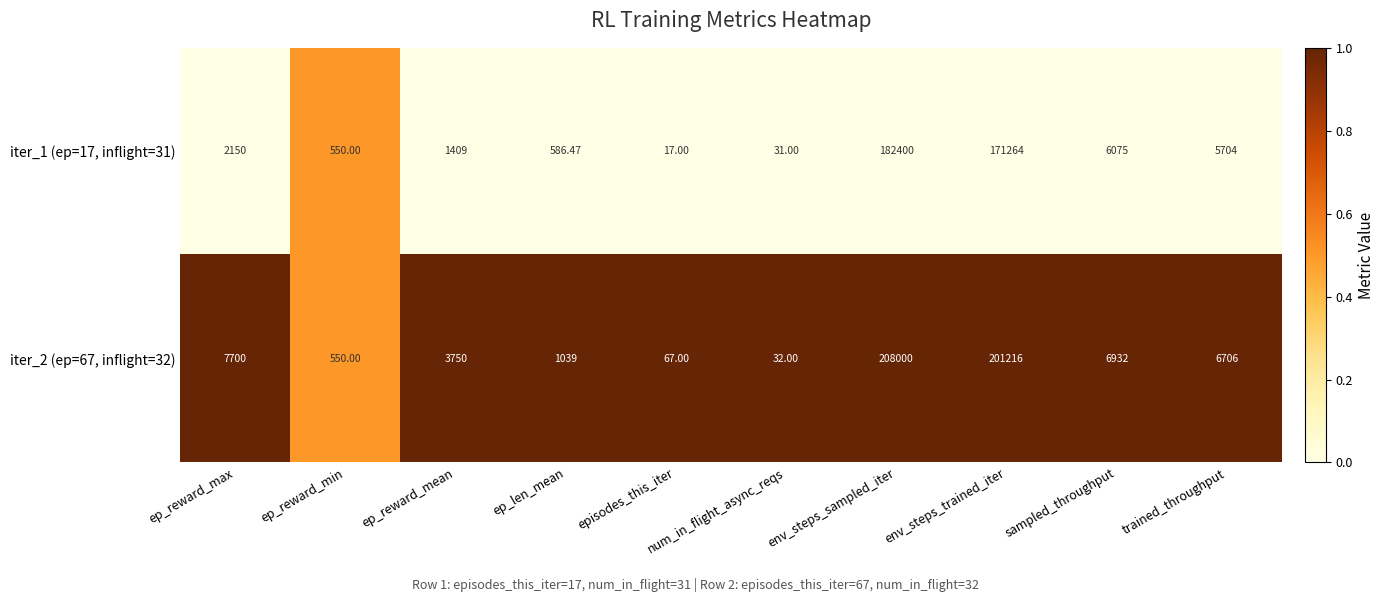

Which series changed the most between episodes_this_iter and trained_throughput?

iter_2 (ep=67, inflight=32)